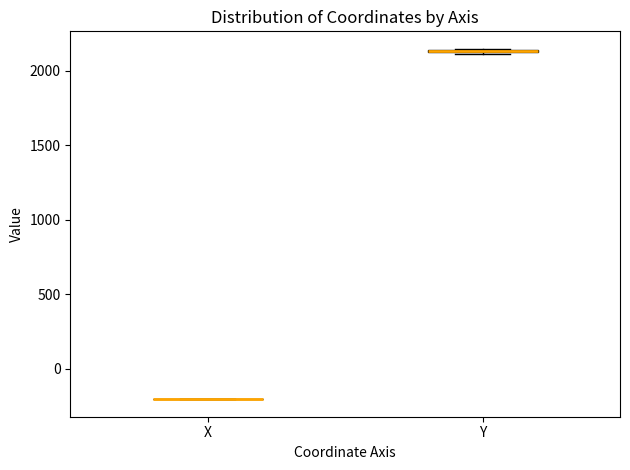

Where is the lower edge of the box for Y on the y-axis? The values are not printed on the chart, so give them approximately, as read against the axis.

2100